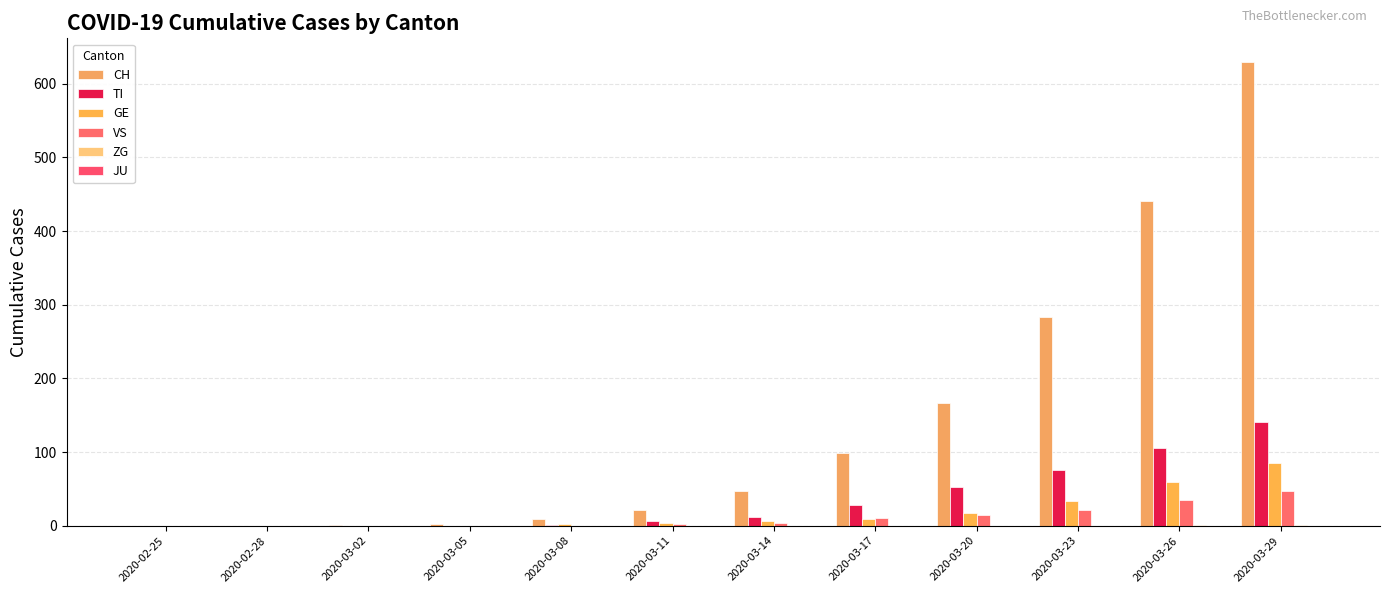

How many series are shown in this chart?

5